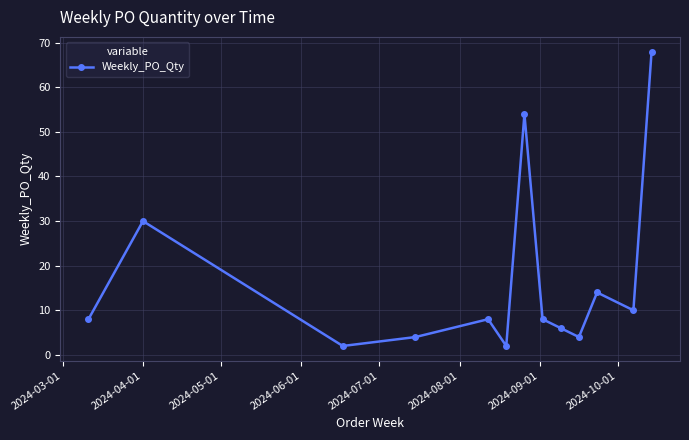

What is the difference between the maximum and minimum values?

66